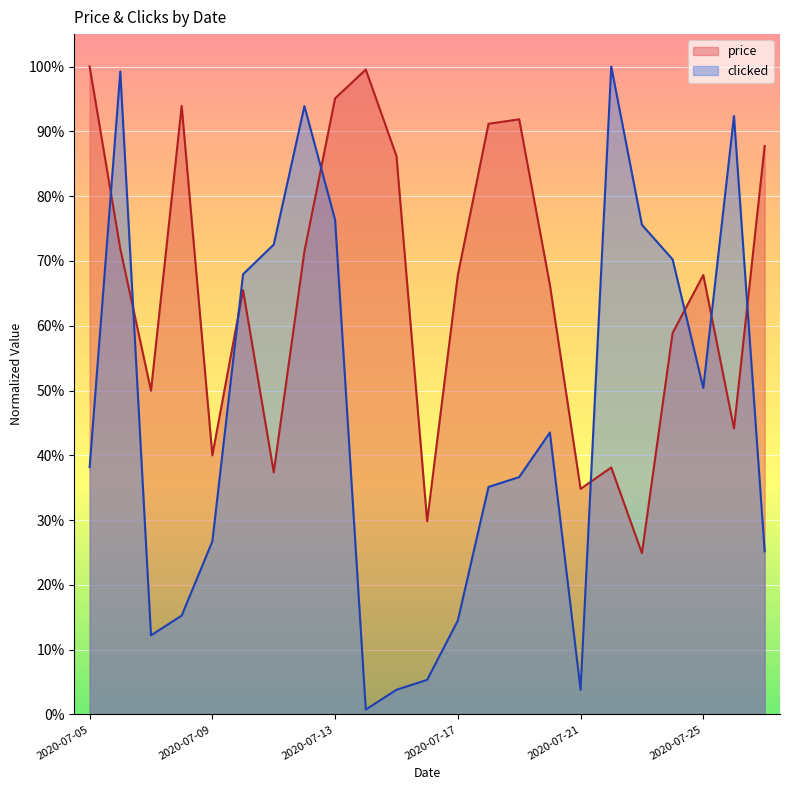

True or false: clicked has a value of 1.0 at 2020-07-22.

True